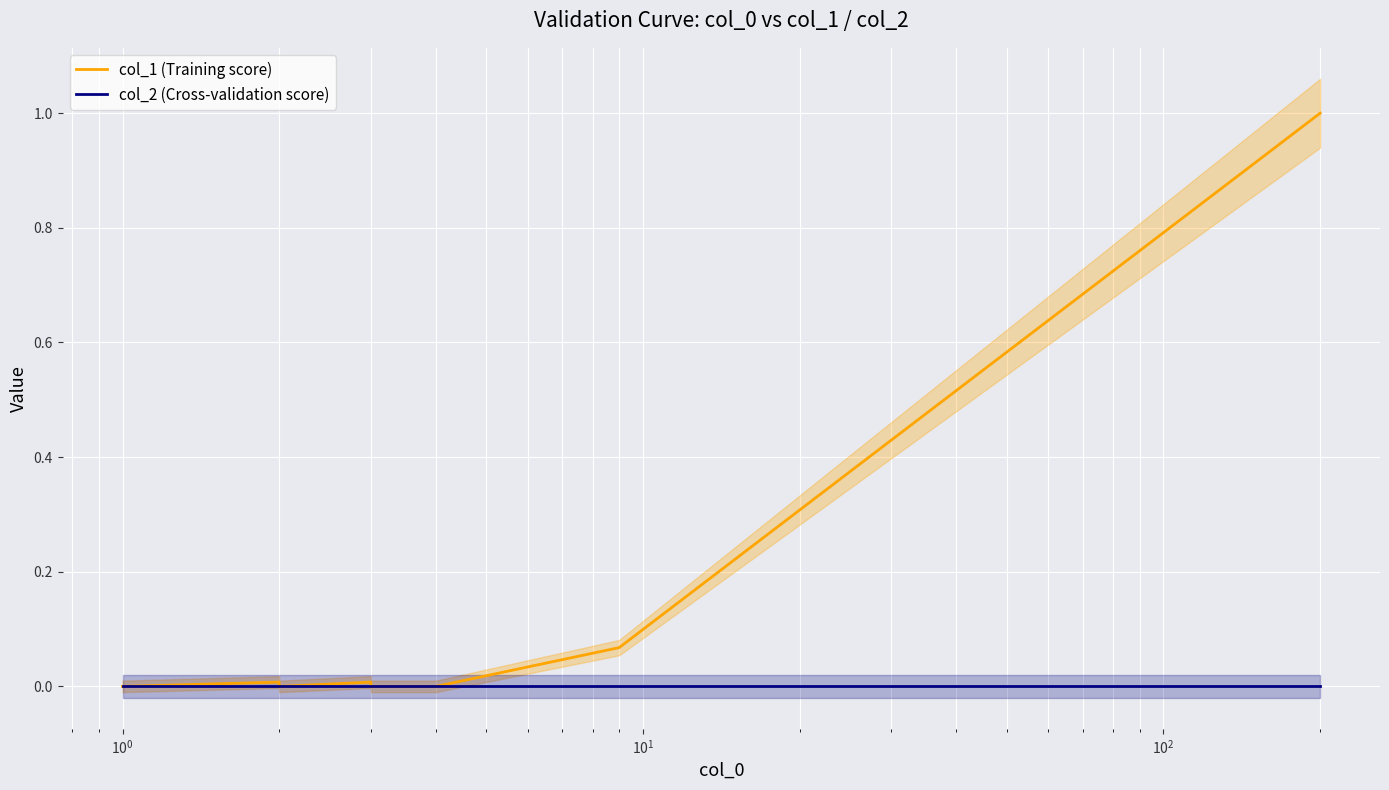

How many values in the col_1 (Training score) series exceed 0?

4